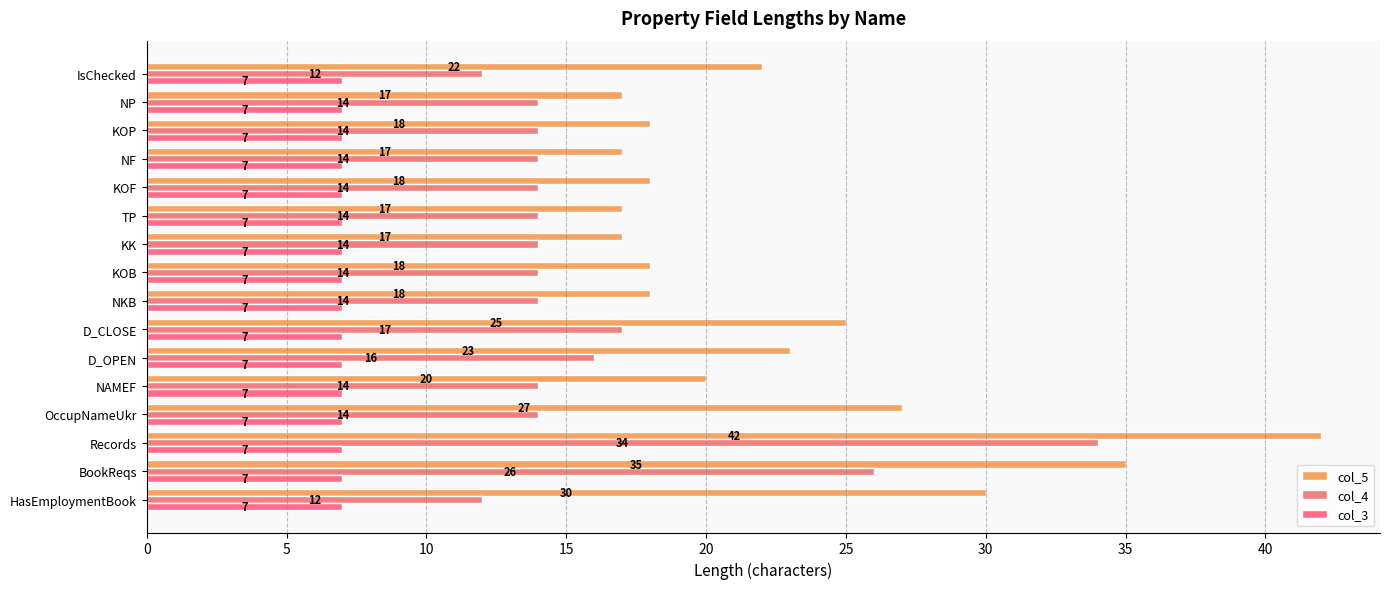

Which series has the widest spread of values?

col_5